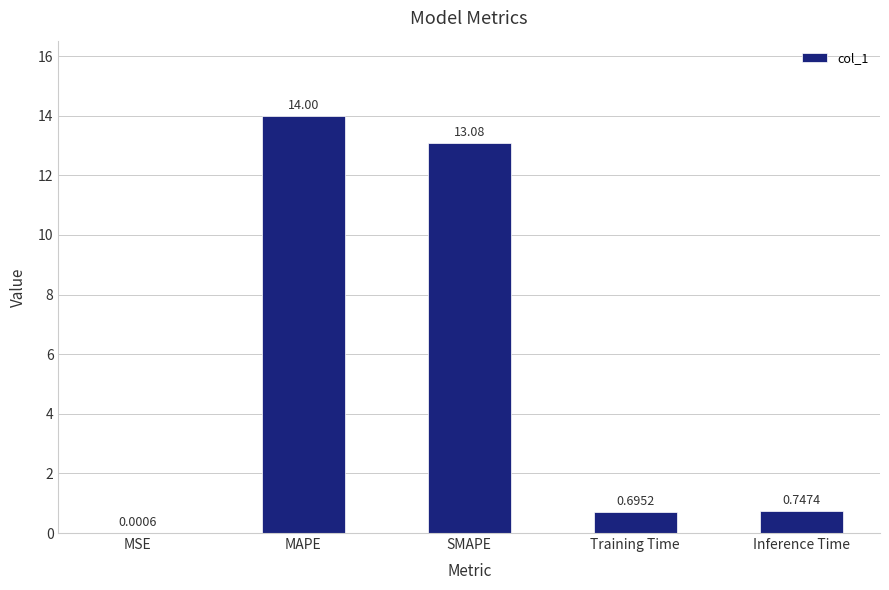

What is the sum of the values at MAPE and Inference Time?

14.7